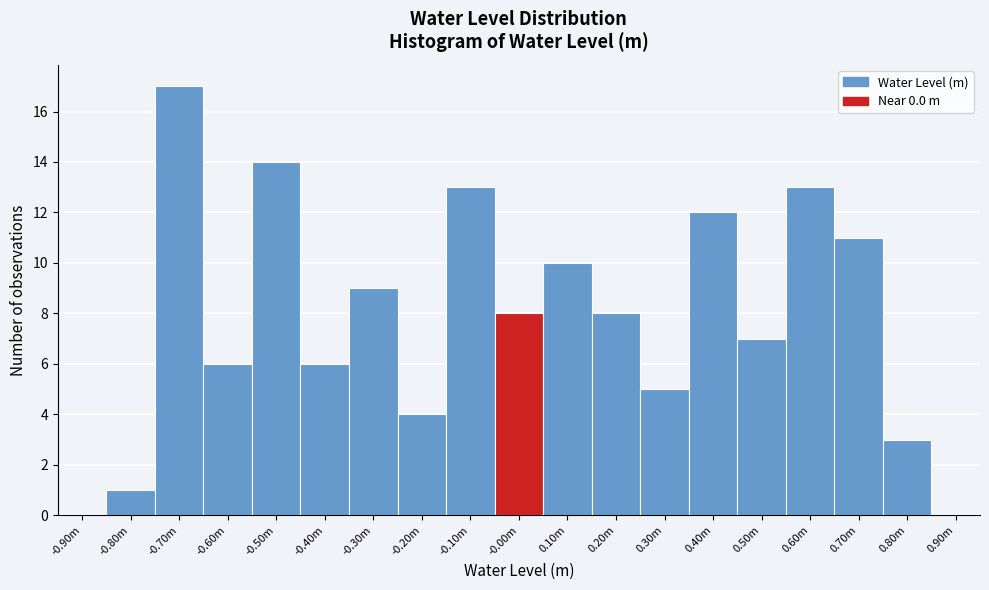

Reading right to left, extract all data points from this chart.

0.90m=0	0.80m=3	0.70m=11	0.60m=13	0.50m=7	0.40m=12	0.30m=5	0.20m=8	0.10m=10	-0.00m=8	-0.10m=13	-0.20m=4	-0.30m=9	-0.40m=6	-0.50m=14	-0.60m=6	-0.70m=17	-0.80m=1	-0.90m=0